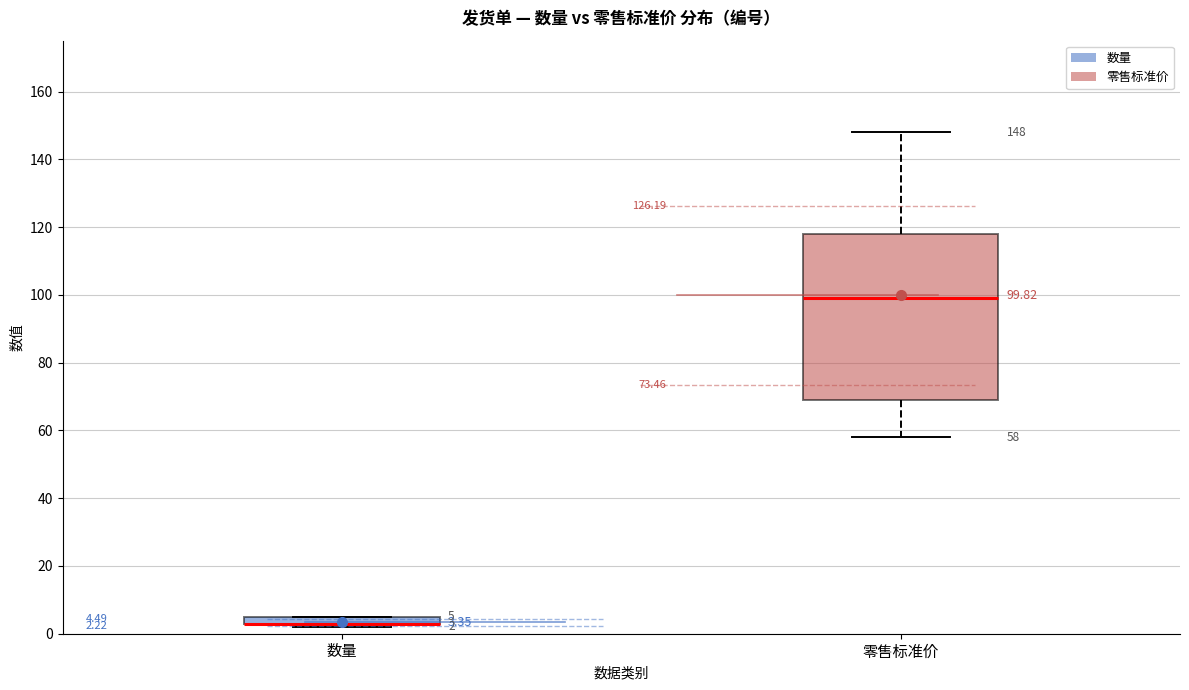

Which box is the tallest, from its lower edge to its upper edge?

零售标准价